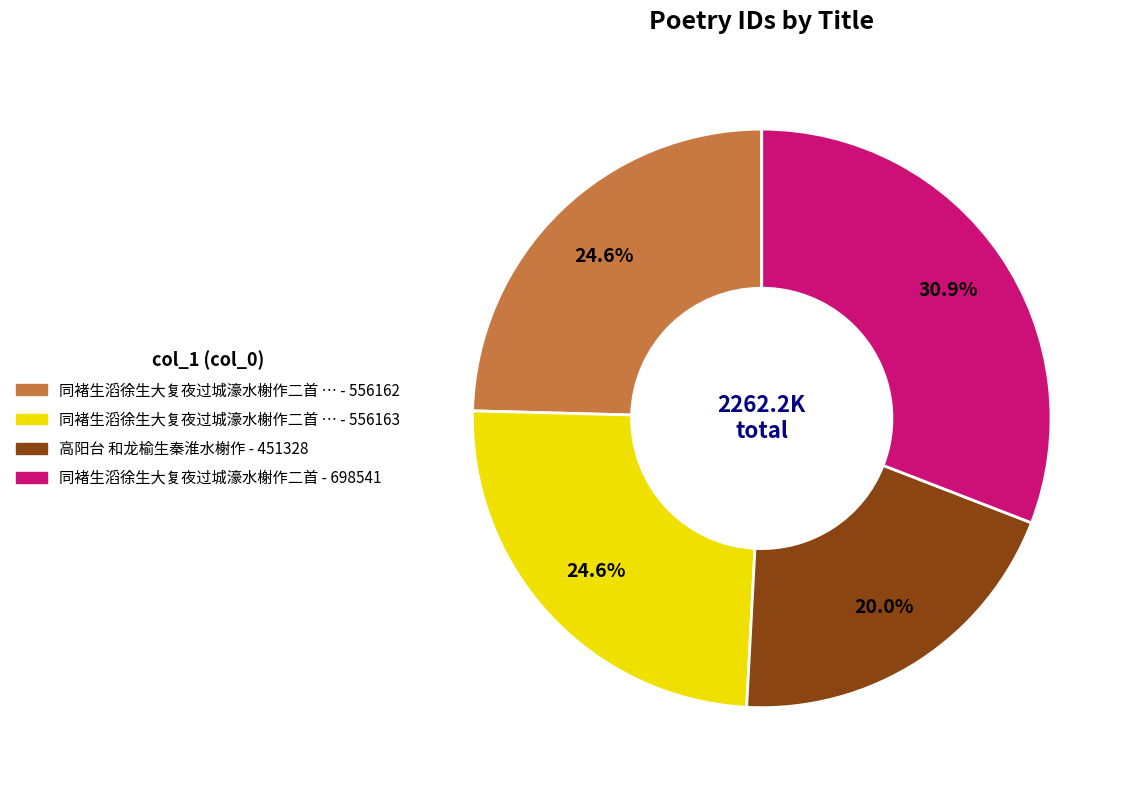

Is there a majority slice in this chart?

No